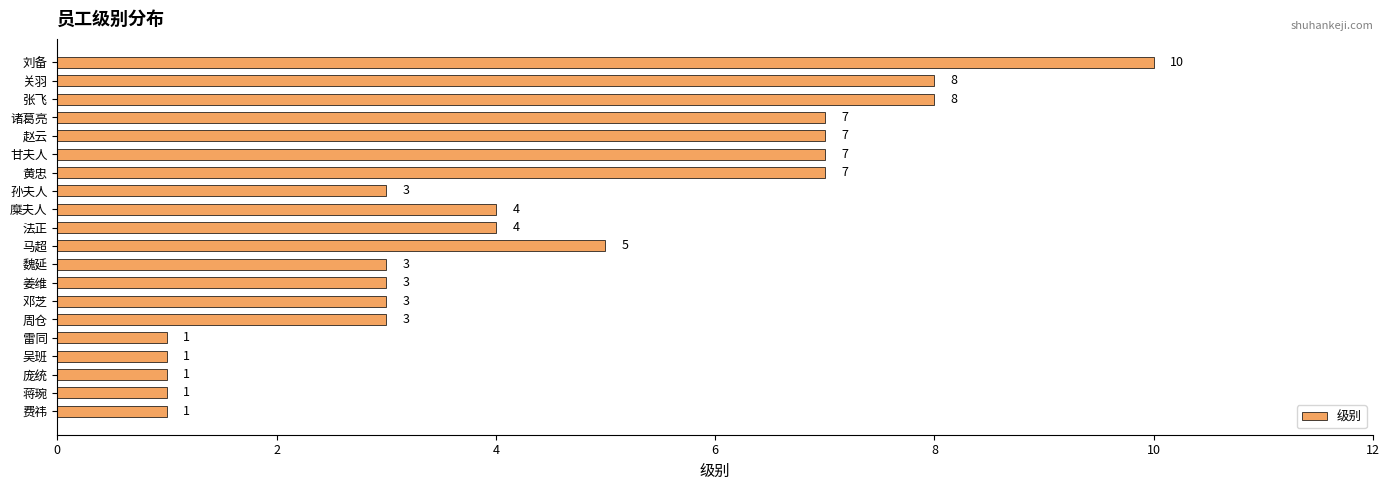

What is the average value?

4